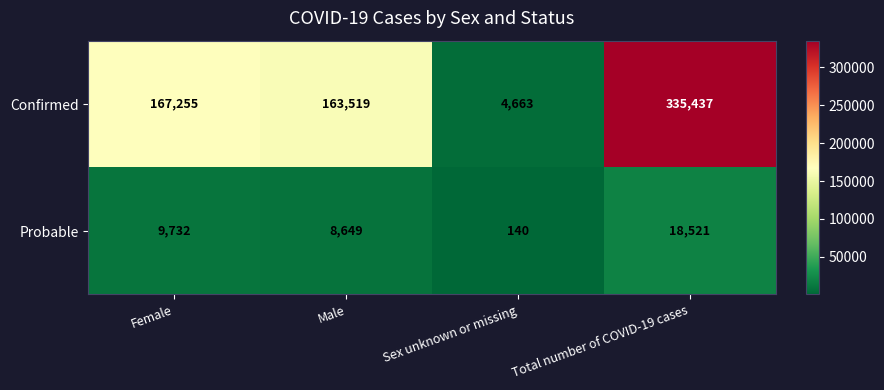

Between Female and Total number of COVID-19 cases, which series saw the biggest shift?

Confirmed